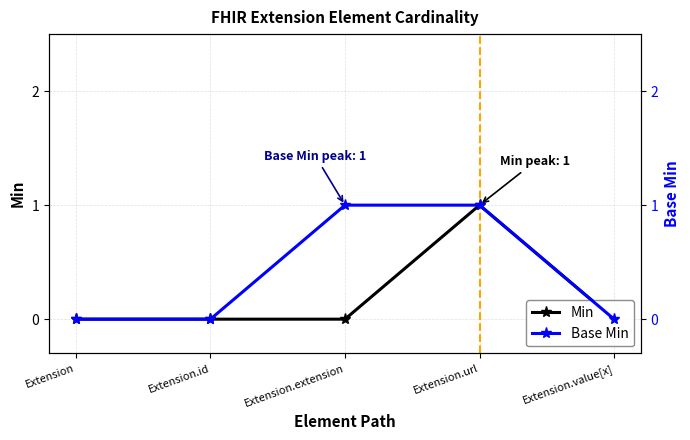

What is the sum of all Min values?

1